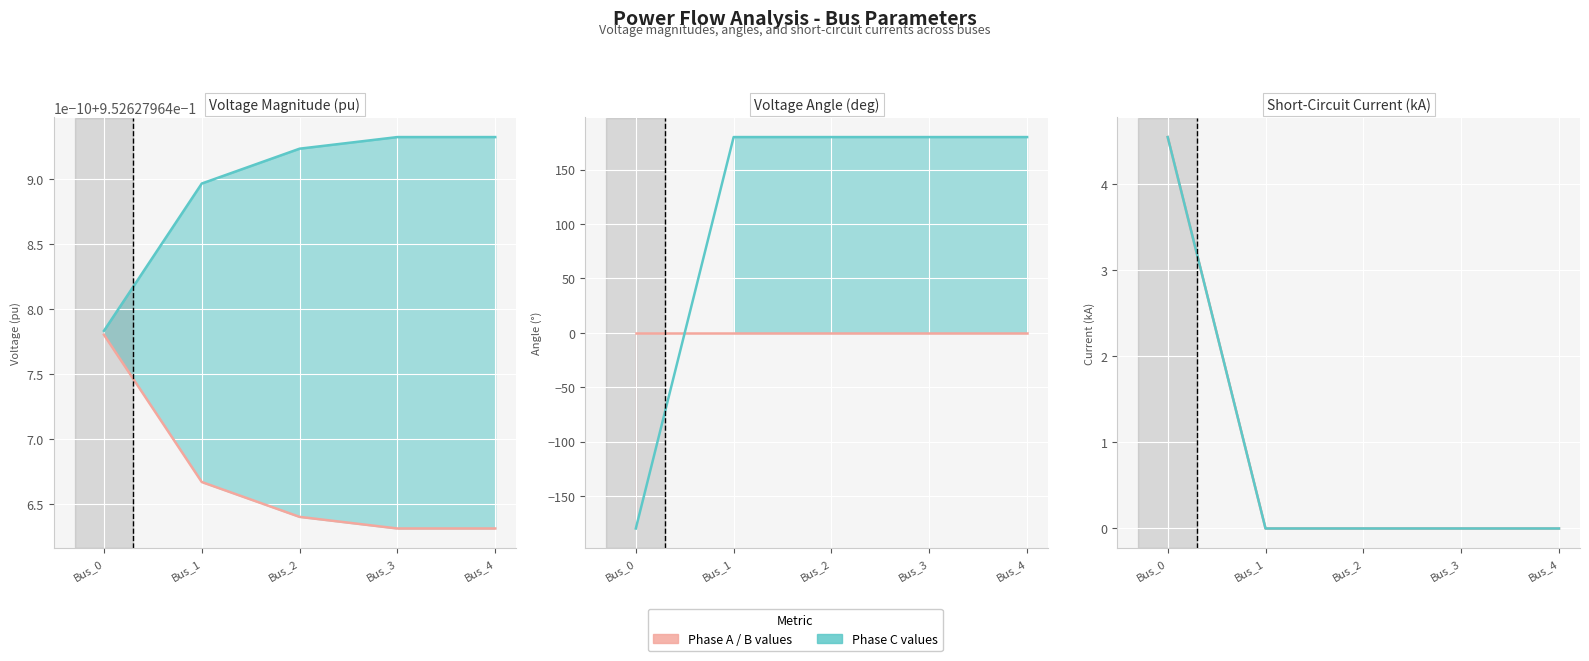

What is the sum of all pf_vm_c_pu values?

4.8